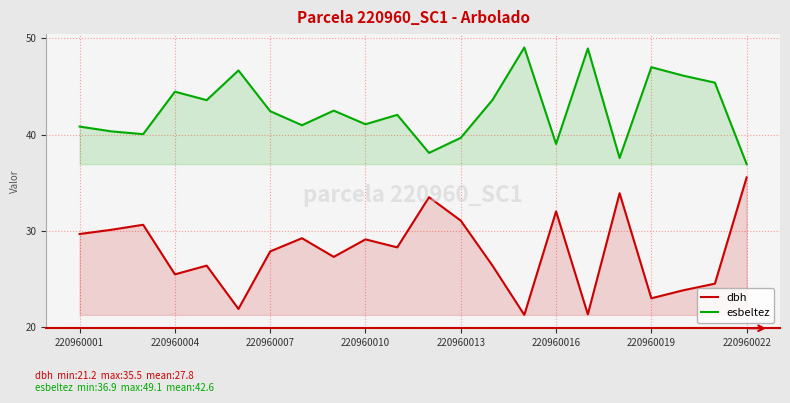

True or false: esbeltez and dbh cross at least once.

False